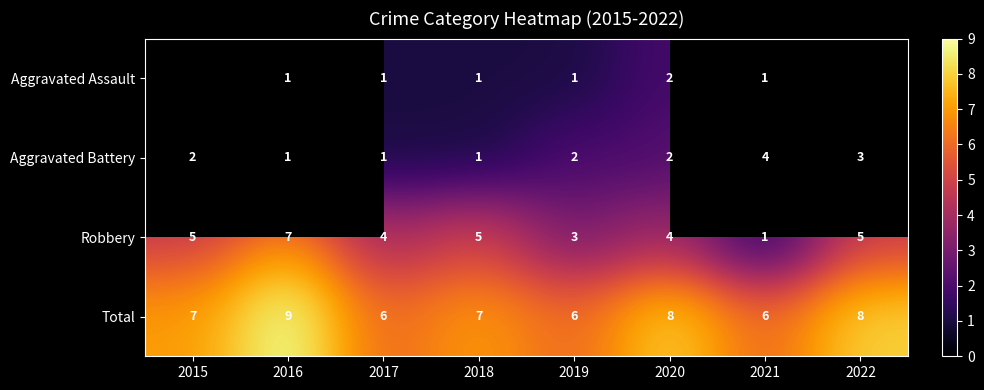

Is the value of Robbery at 2020 greater than the value of Total at 2019?

No